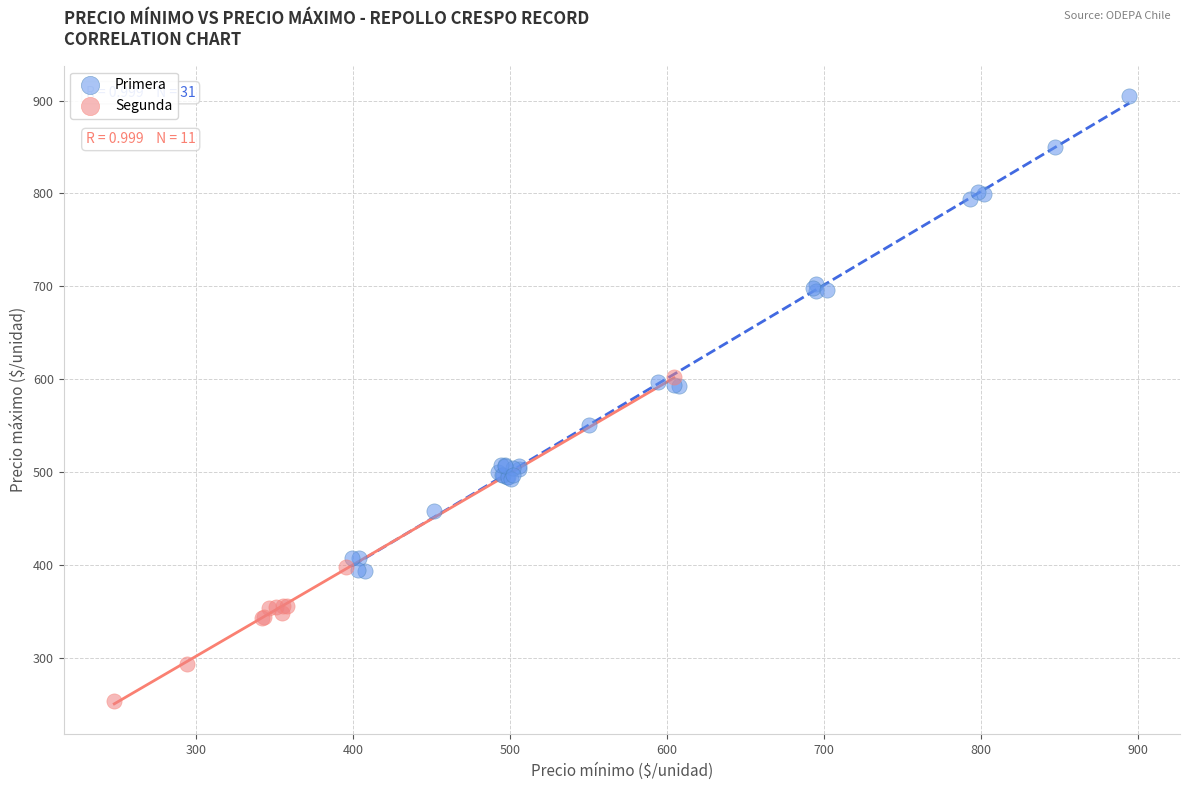

Which series contains the highest Y value?

Primera